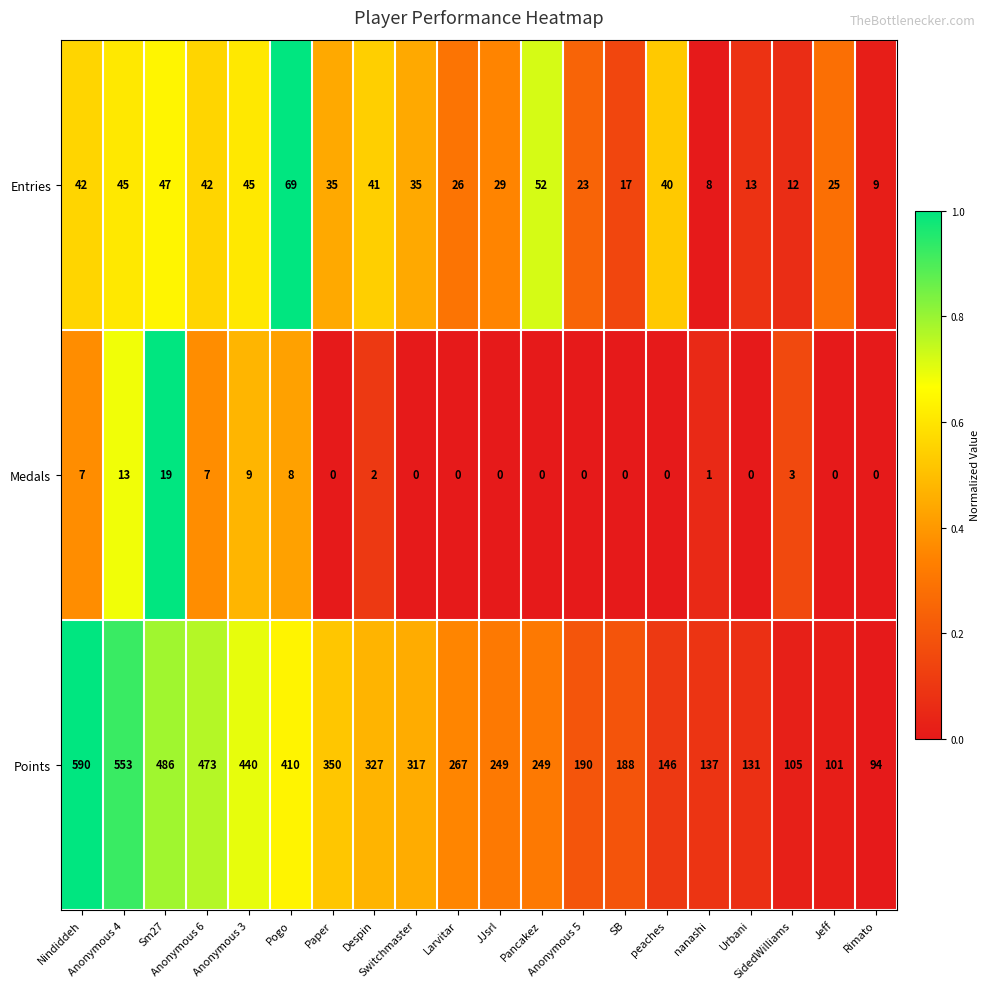

What is the difference between the second highest and second lowest values in the Points series?

452